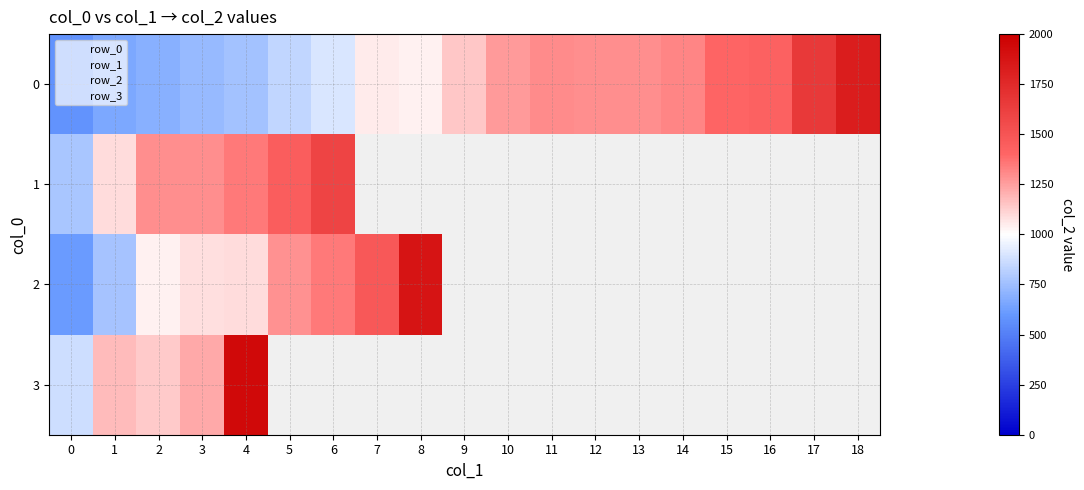

Between 12 and 14, which is larger?

14